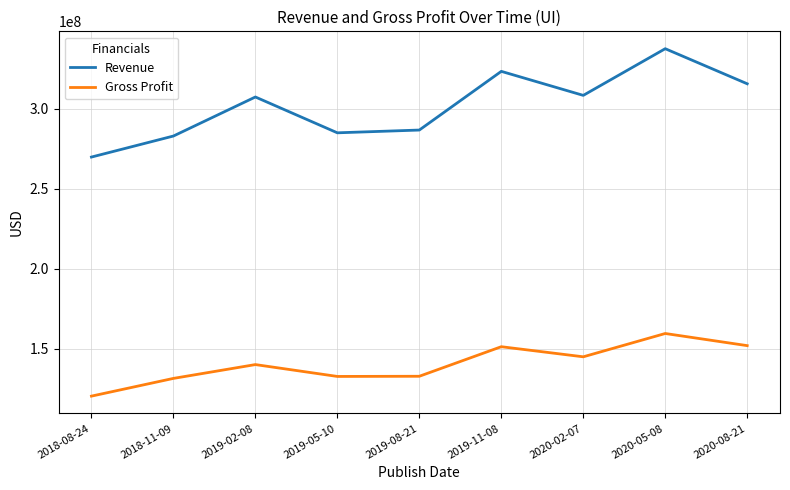

True or false: Gross Profit and Revenue cross at least once.

False